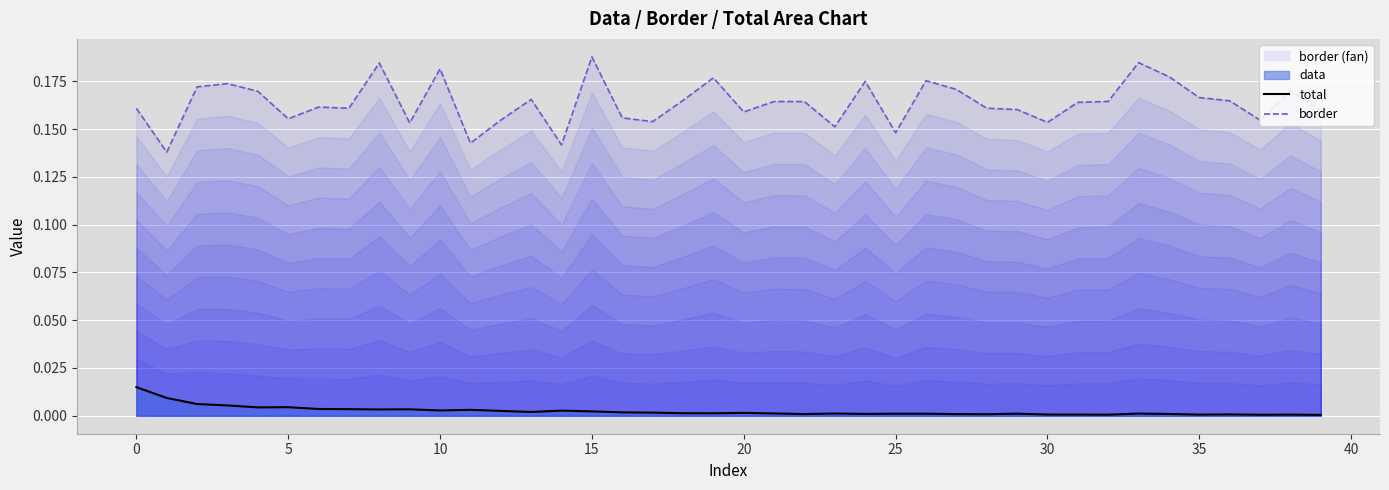

At how many categories does at least one series exceed 0?

40